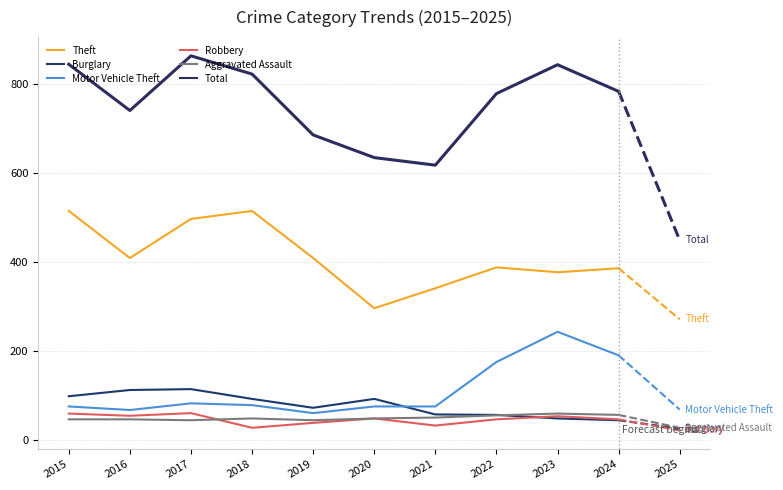

What are all the series names shown in the legend?

Theft, Burglary, Motor Vehicle Theft, Robbery, Aggravated Assault, Total